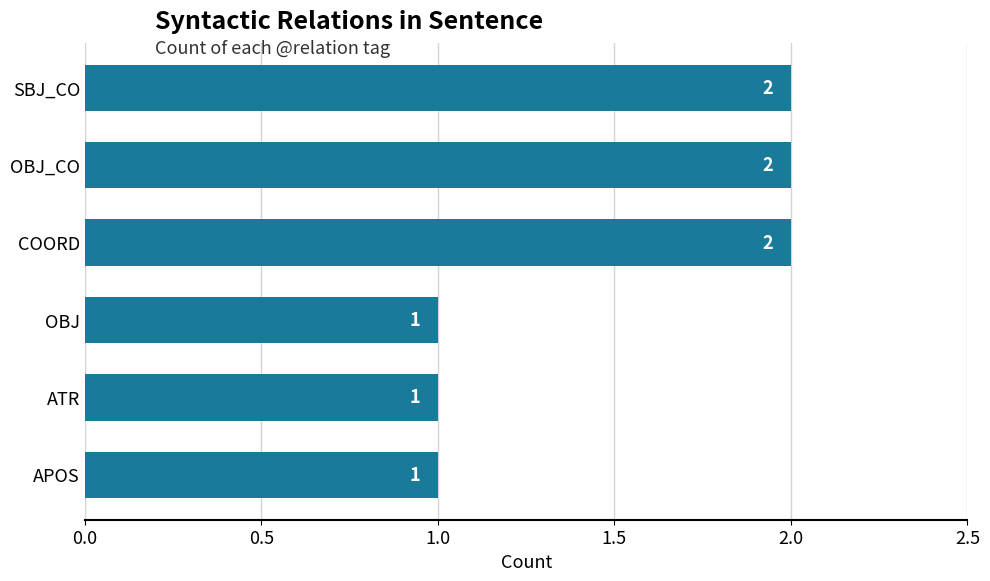

Reading bottom to top, list all the values displayed in this chart.

APOS=1	ATR=1	OBJ=1	COORD=2	OBJ_CO=2	SBJ_CO=2